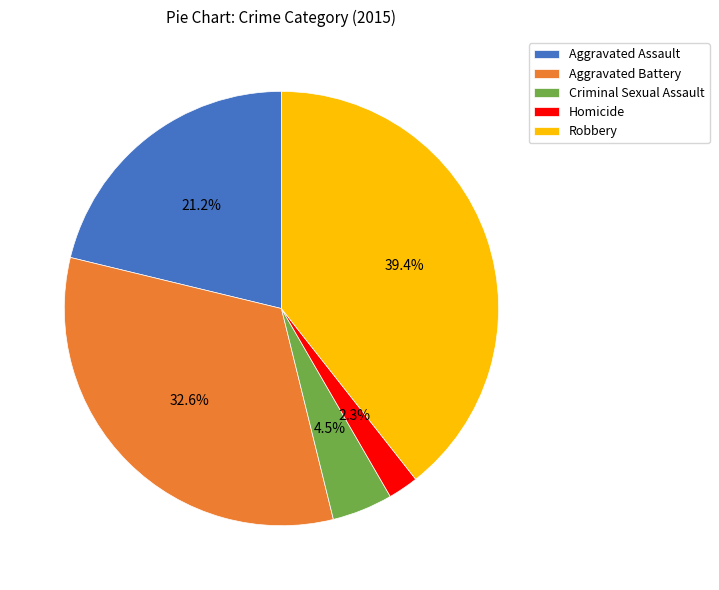

Which slice is the smallest?

Homicide